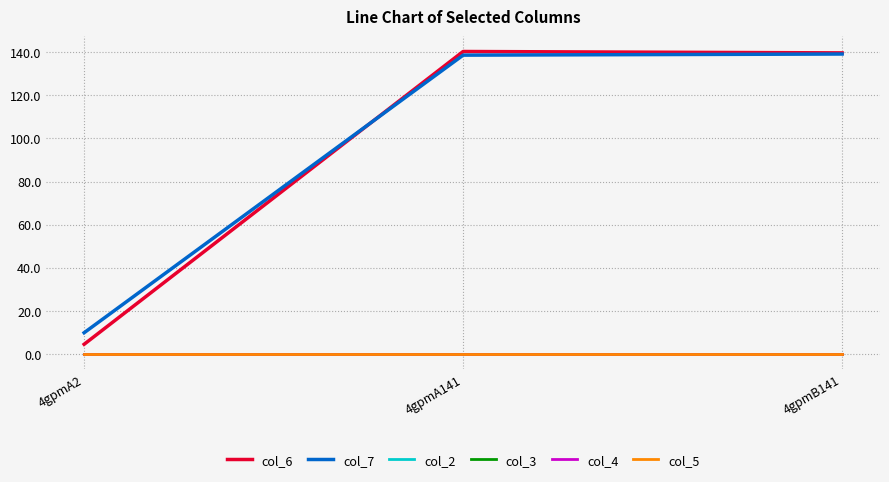

Does the chart have visible grid lines?

Yes